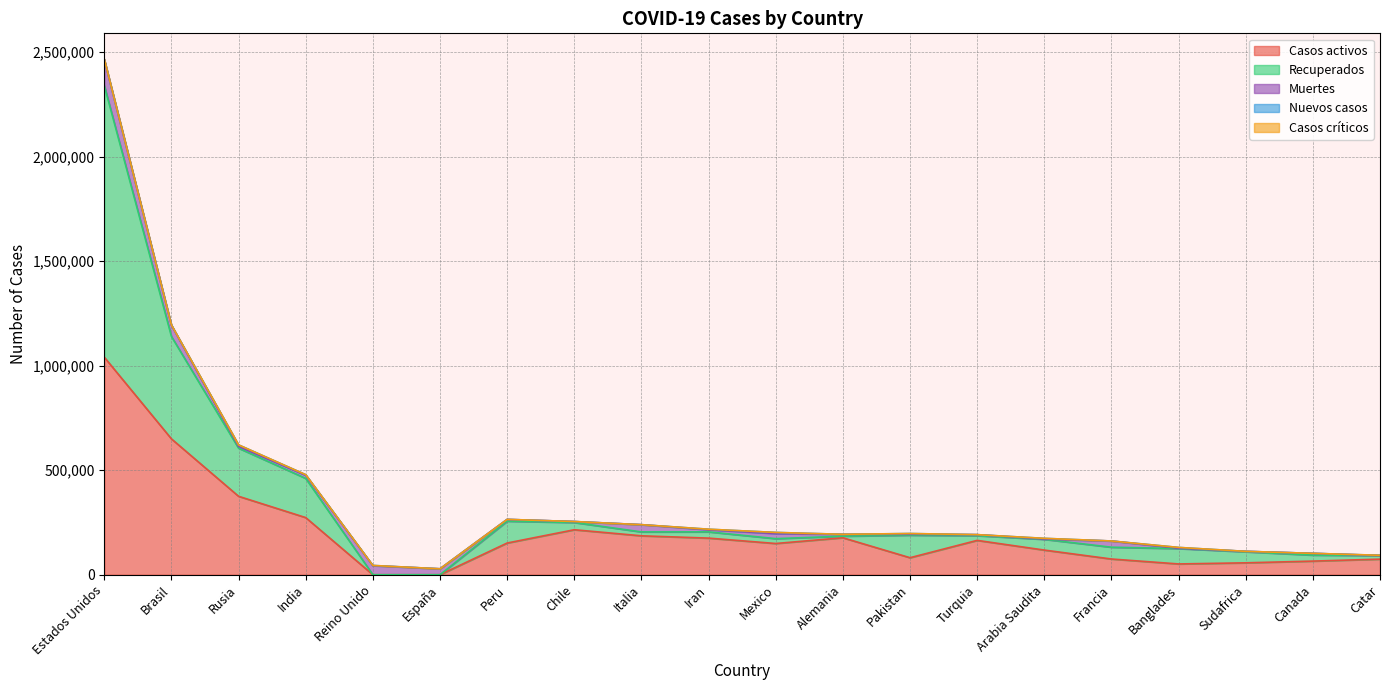

How many values in the Casos activos series exceed 151589?

9